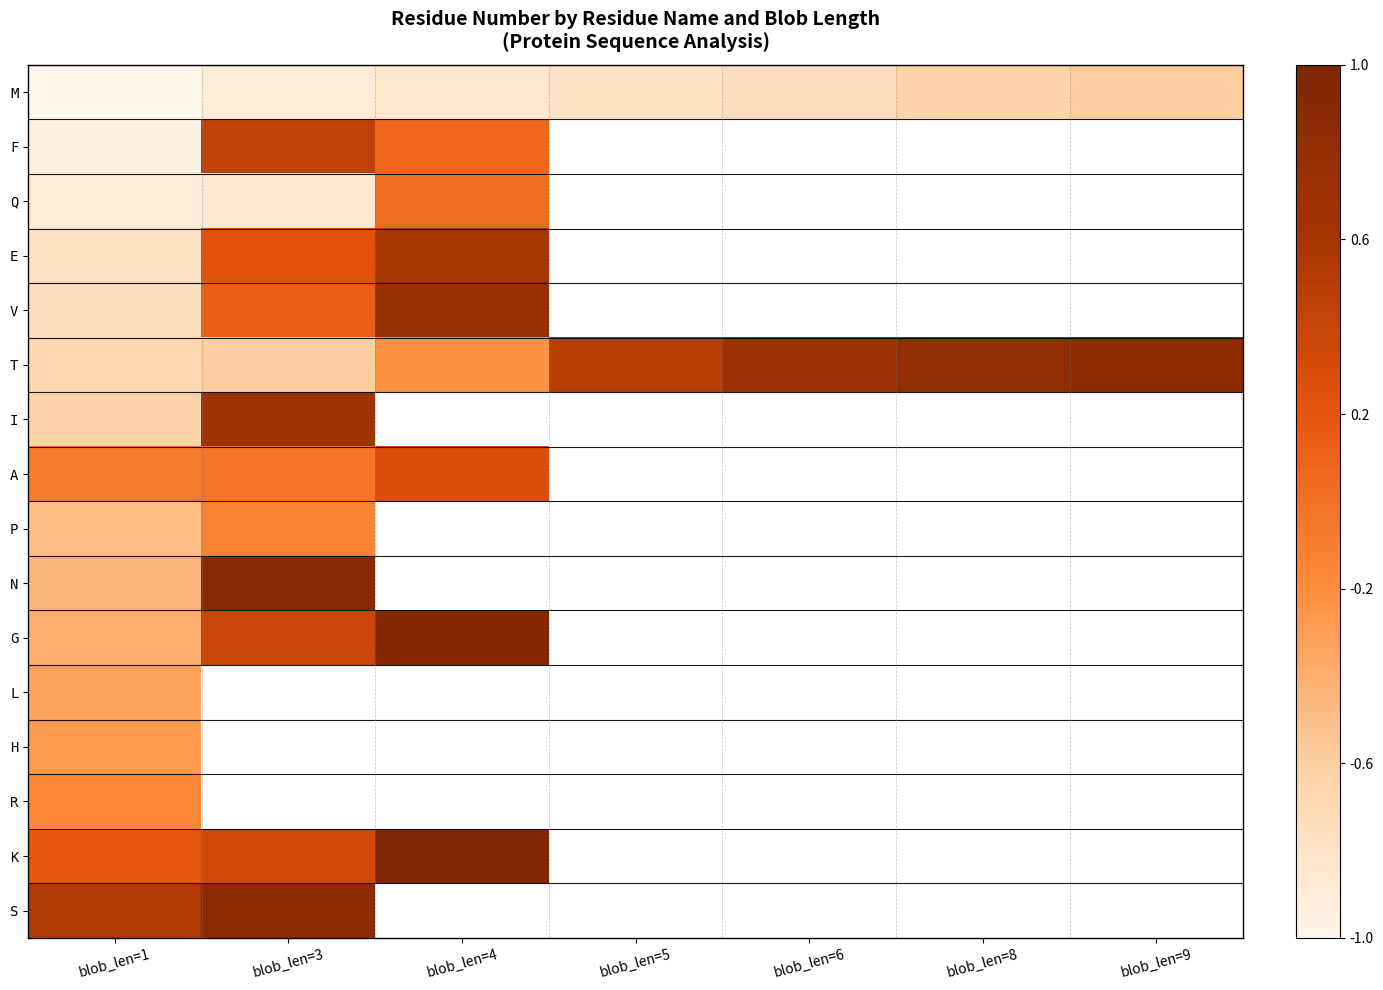

How many series are shown in this chart?

16